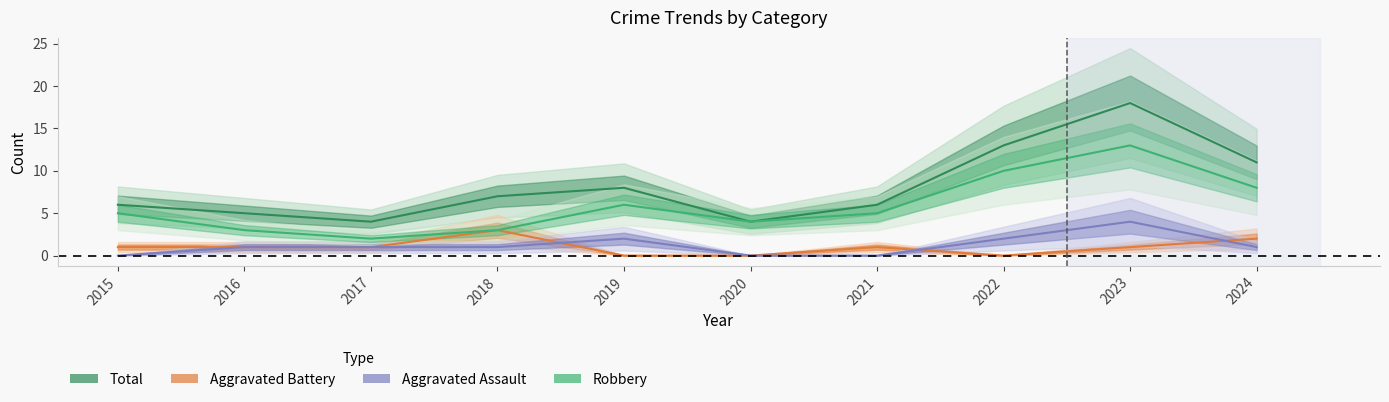

True or false: Robbery and Aggravated Battery cross at least once.

False